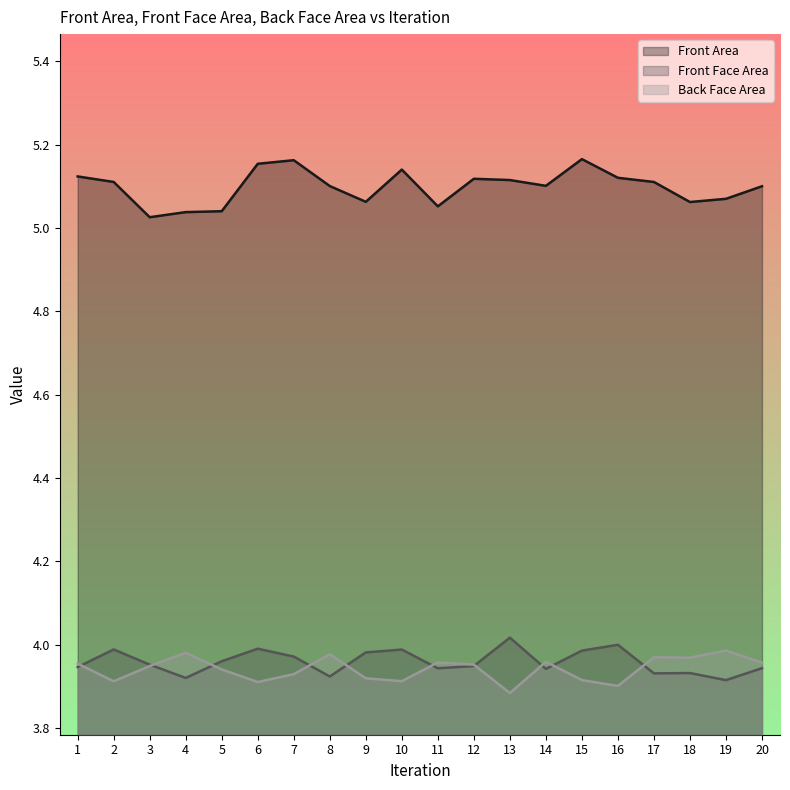

What are all the series names shown in the legend?

Front Area, Front Face Area, Back Face Area